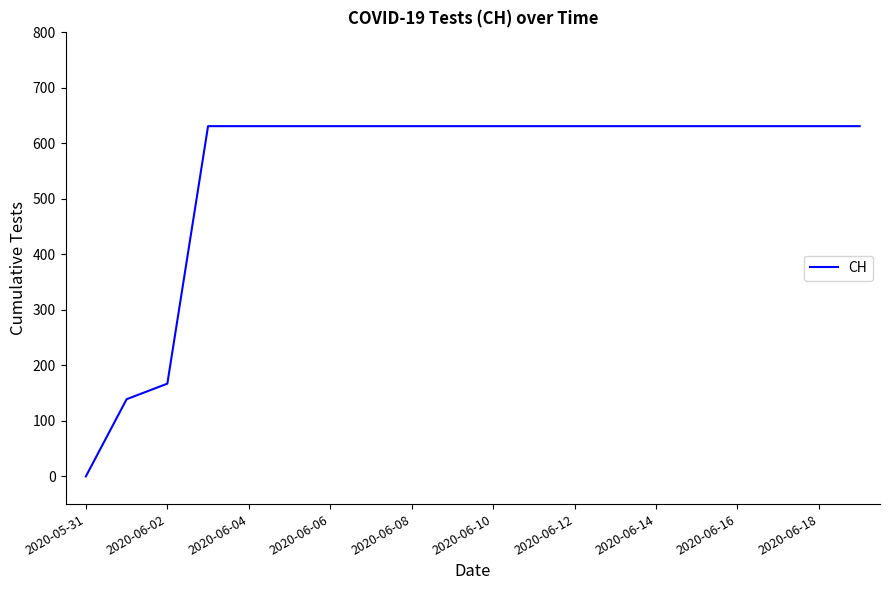

What is the difference between the maximum and minimum values?

631